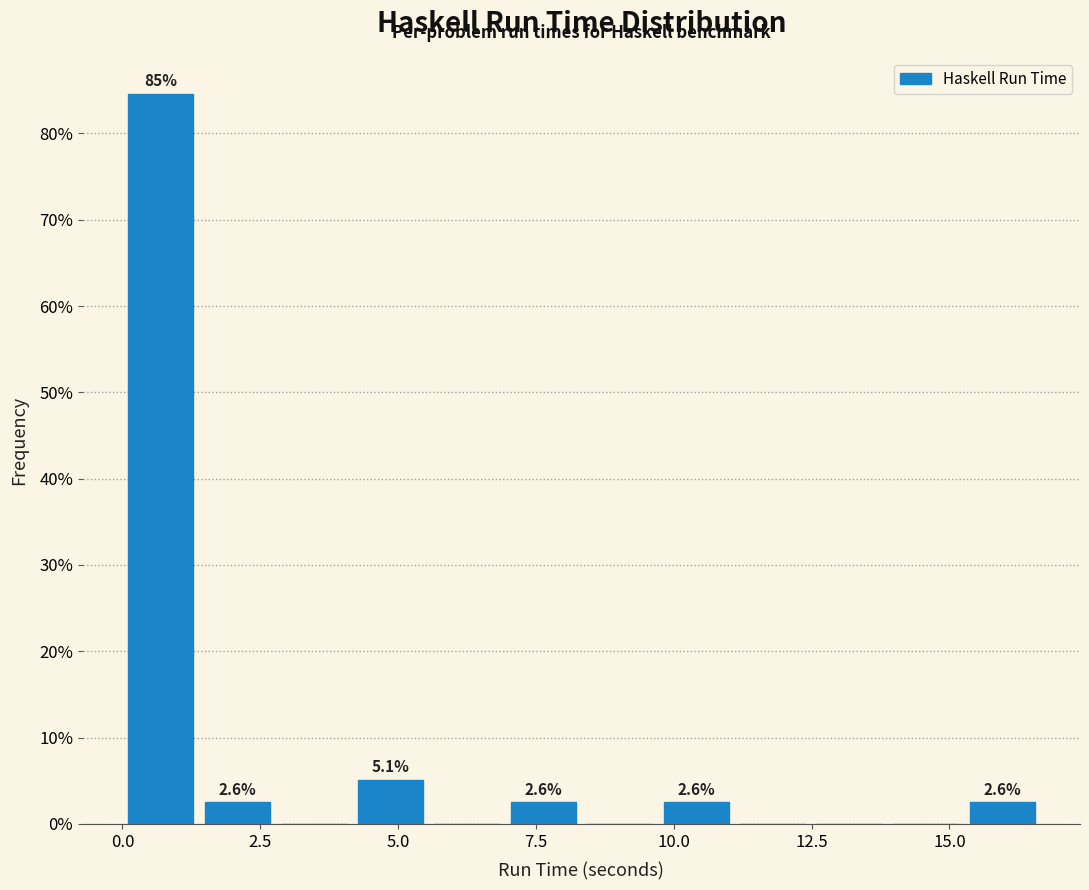

Read against the x-axis, roughly where is the centre of the tallest bar?

0.5